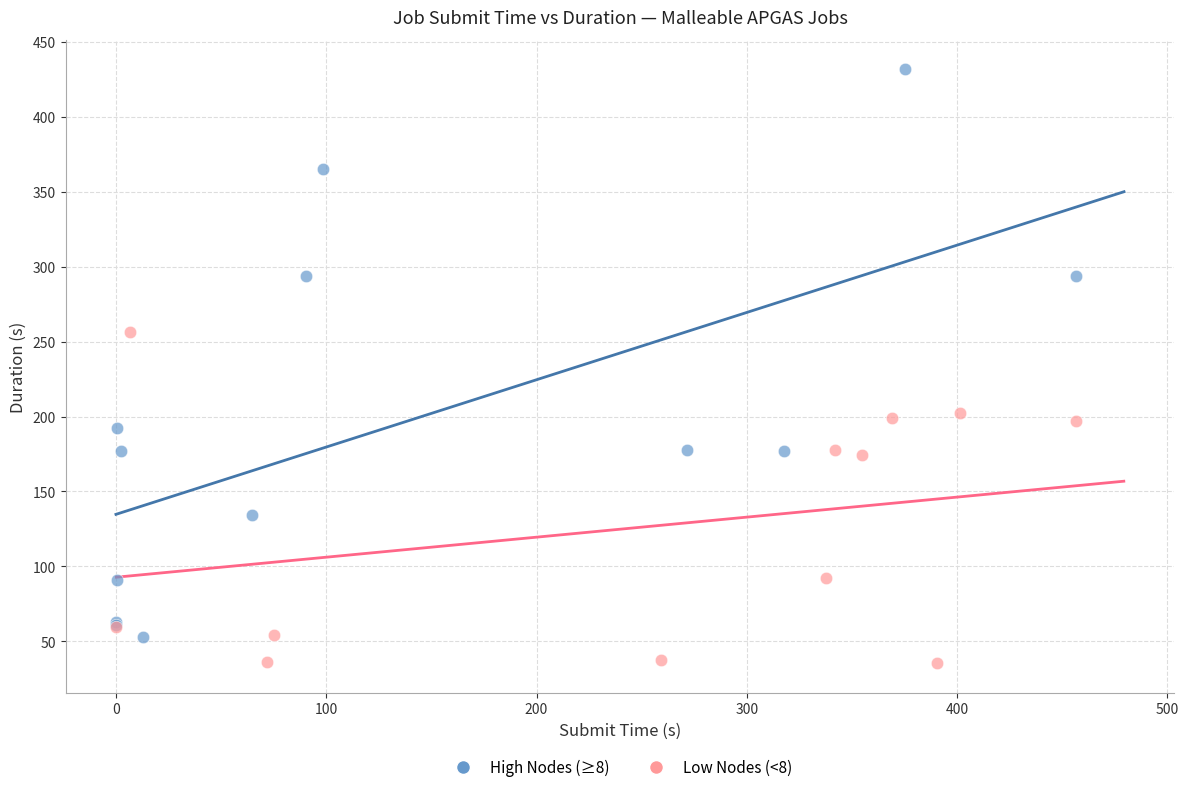

What are all the series names shown in the legend?

High Nodes (≥8), Low Nodes (<8)